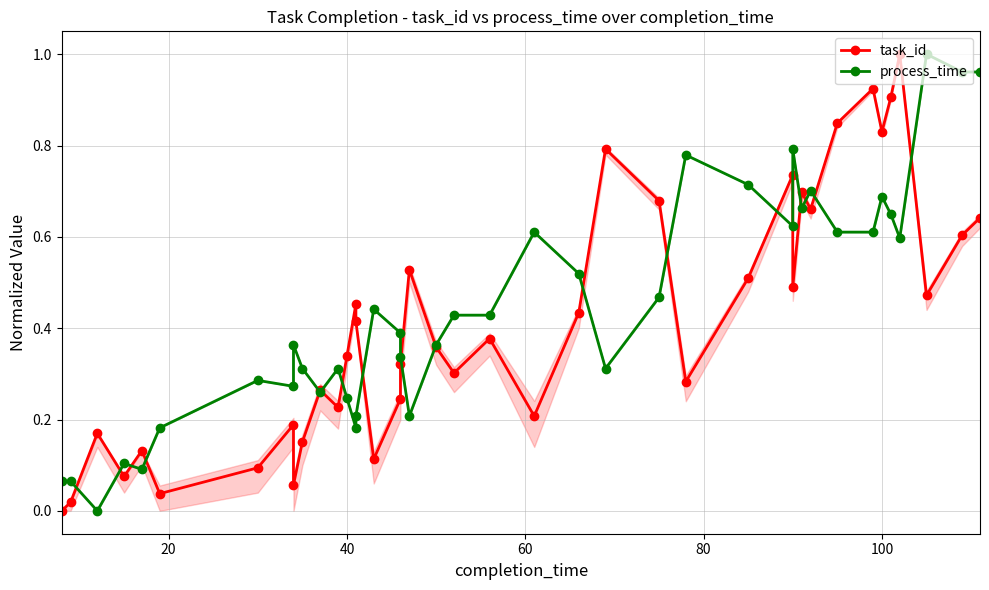

How many interior local peaks does the task_id series have?

12